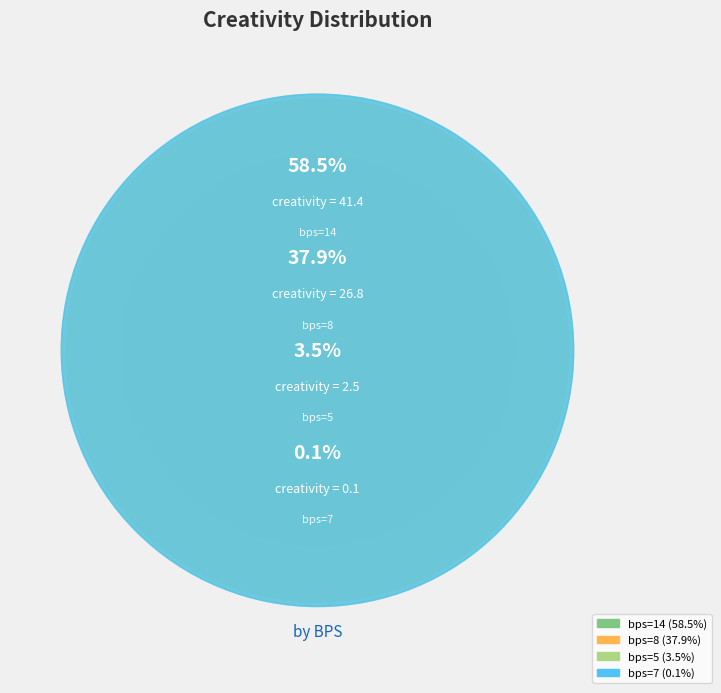

Is it true that 14 is 52% of the pie?

False